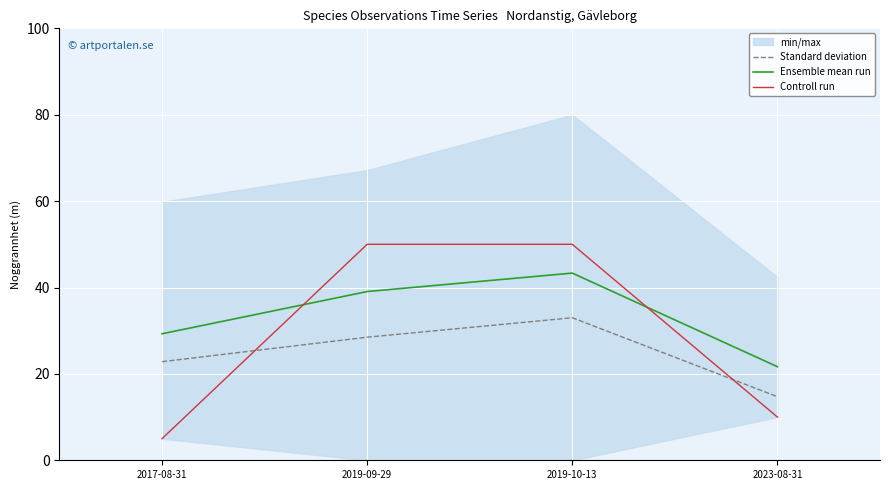

True or false: Standard deviation and Ensemble mean run cross at least once.

False